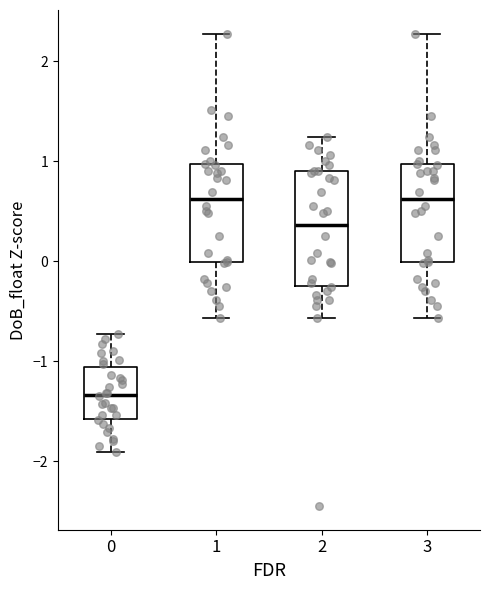

Which box has the lowest median line?

0